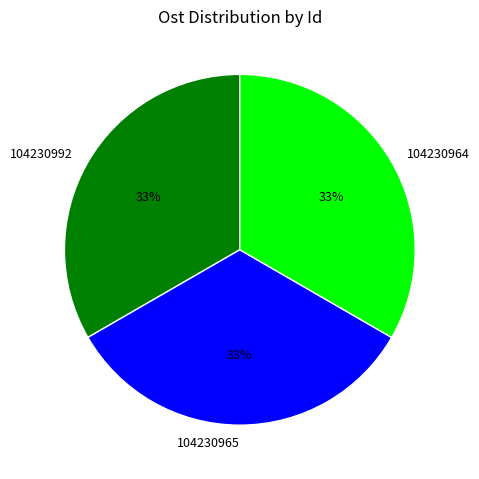

To the nearest percent, what portion does 104230992 represent?

33%